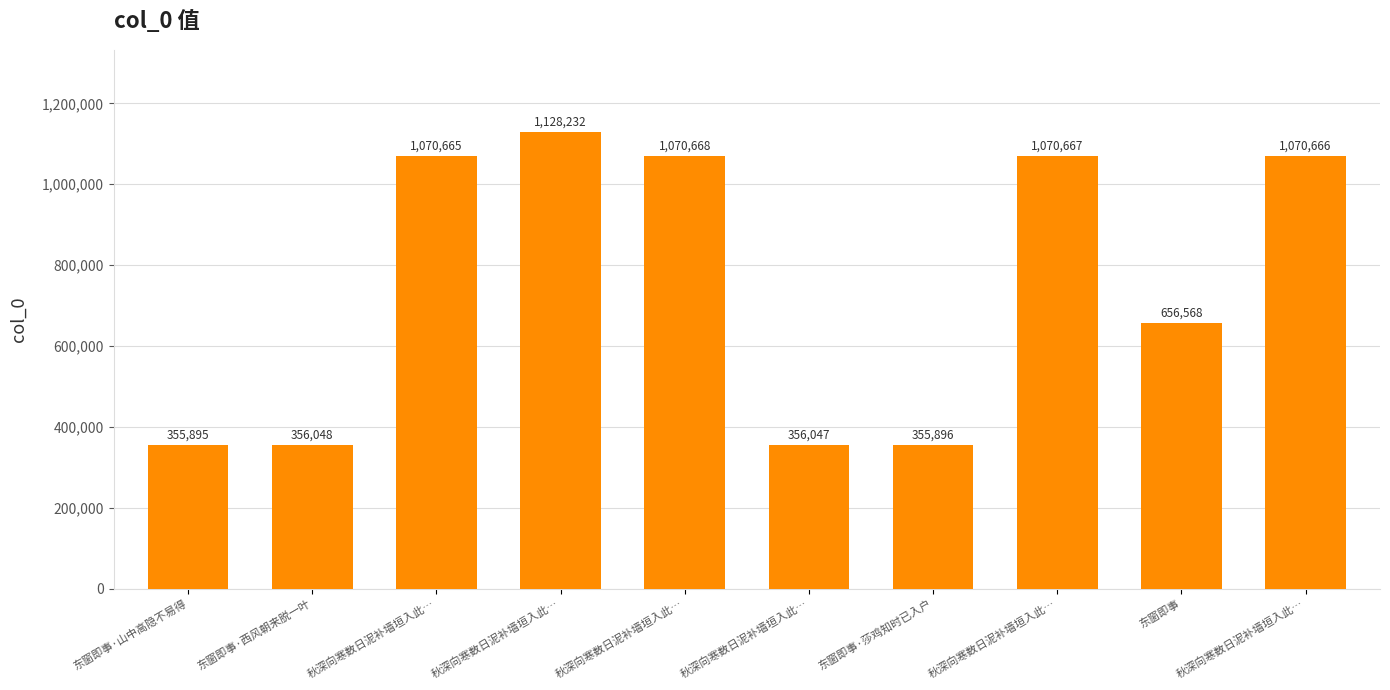

Which has a higher value, 秋深向寒数日泥补墙垣入此… or 秋深向寒数日泥补墙垣入此…?

秋深向寒数日泥补墙垣入此…